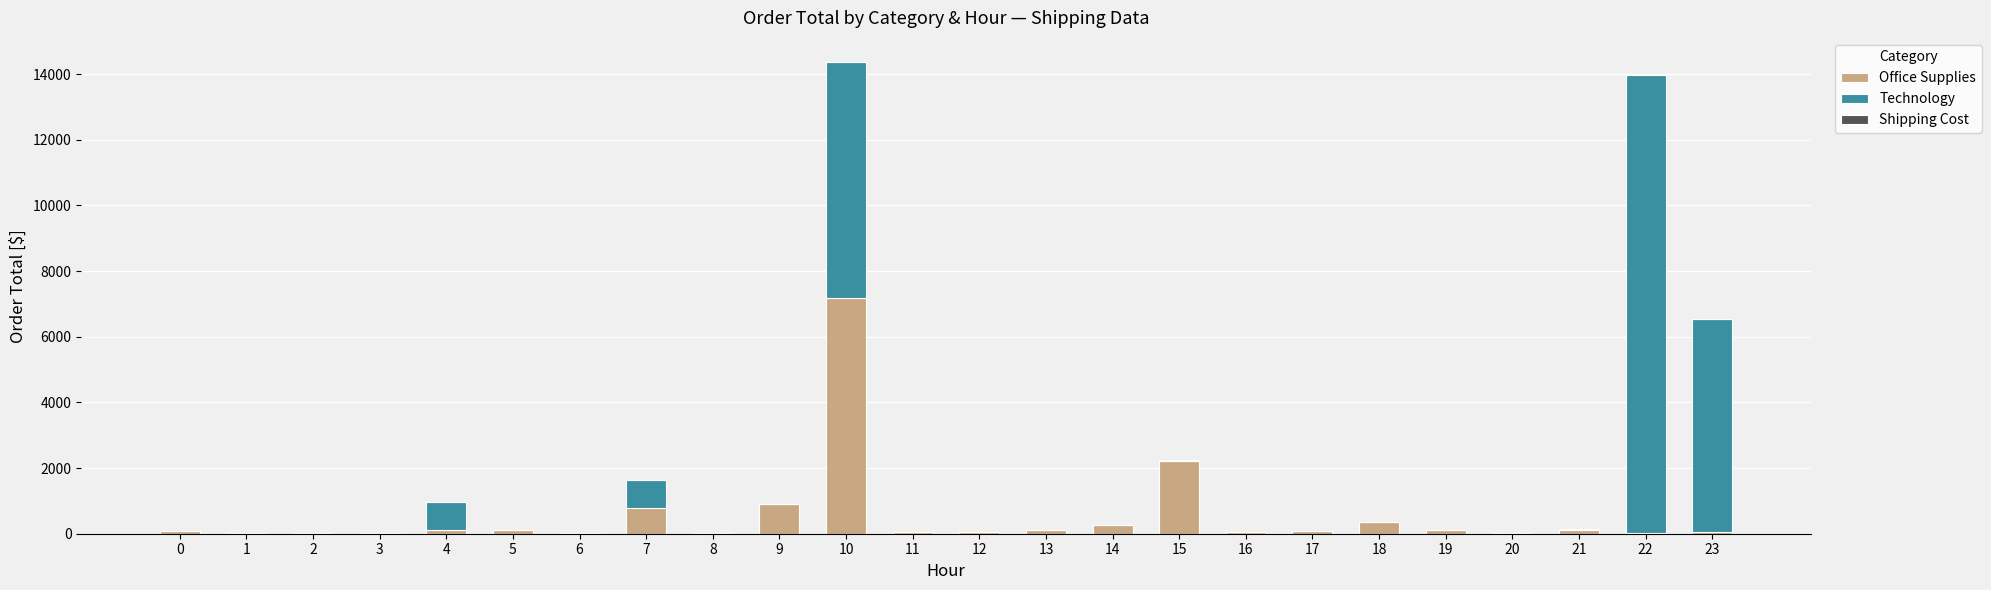

The value of Office Supplies at 7 is 773.2. True or false?

True